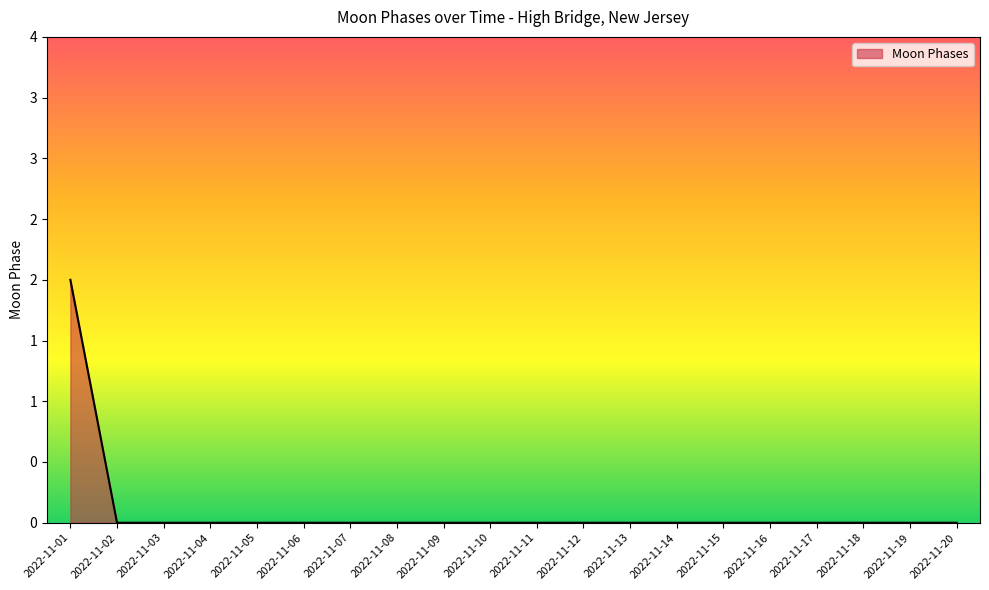

Does the chart have visible grid lines?

No